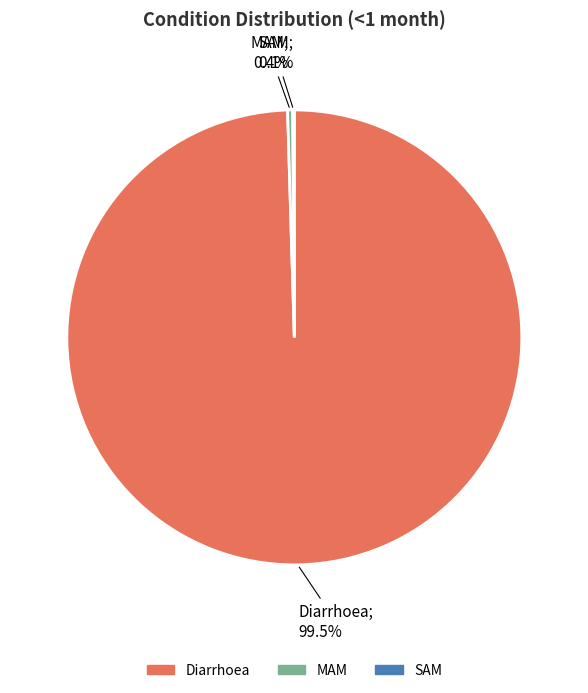

Which category has the biggest portion of the pie?

Diarrhoea